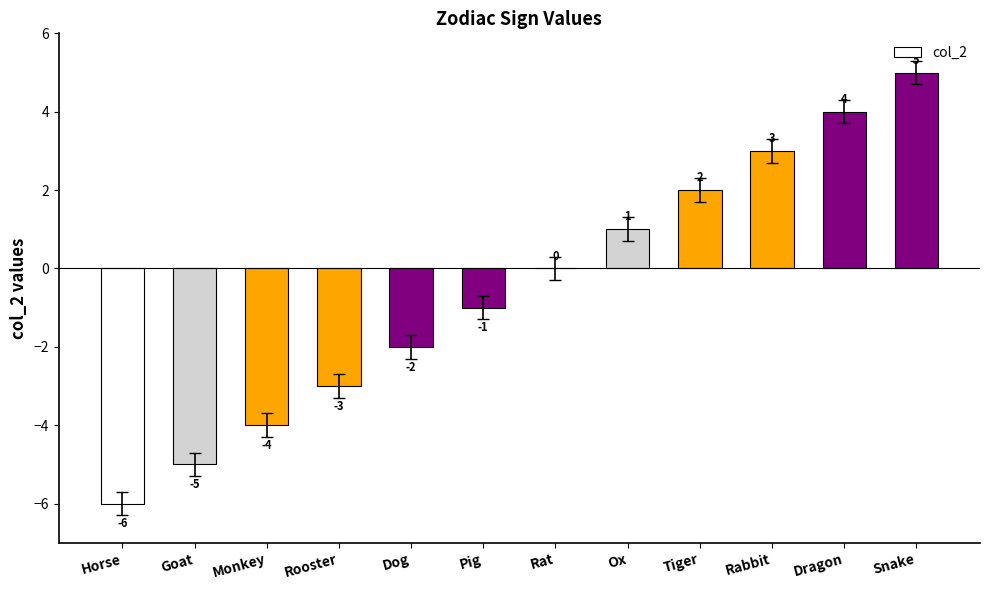

The value at Snake is 5. True or false?

True